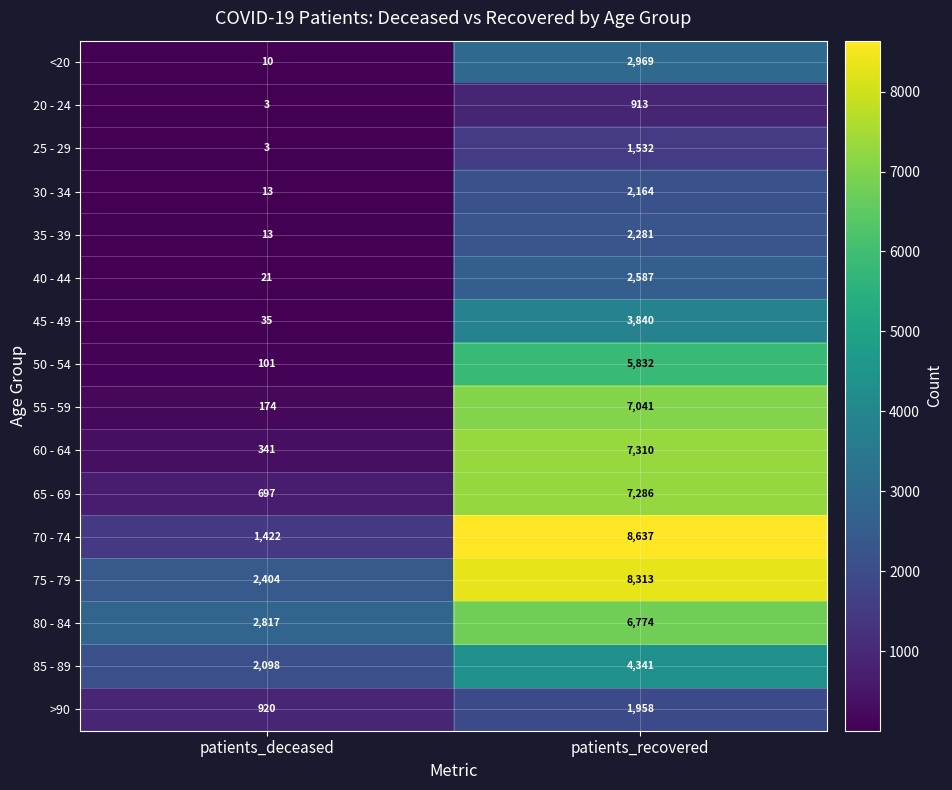

What is the lowest value of the 20 - 24 series?

3